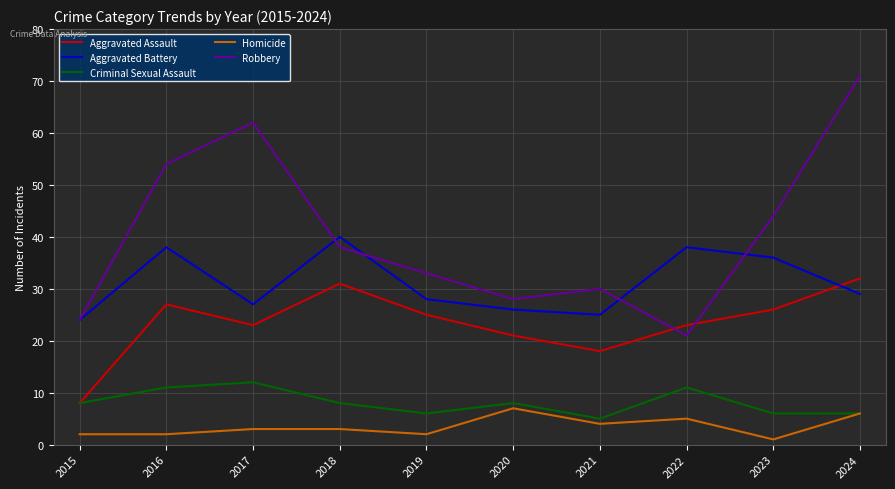

True or false: Aggravated Assault and Homicide intersect in this chart.

False